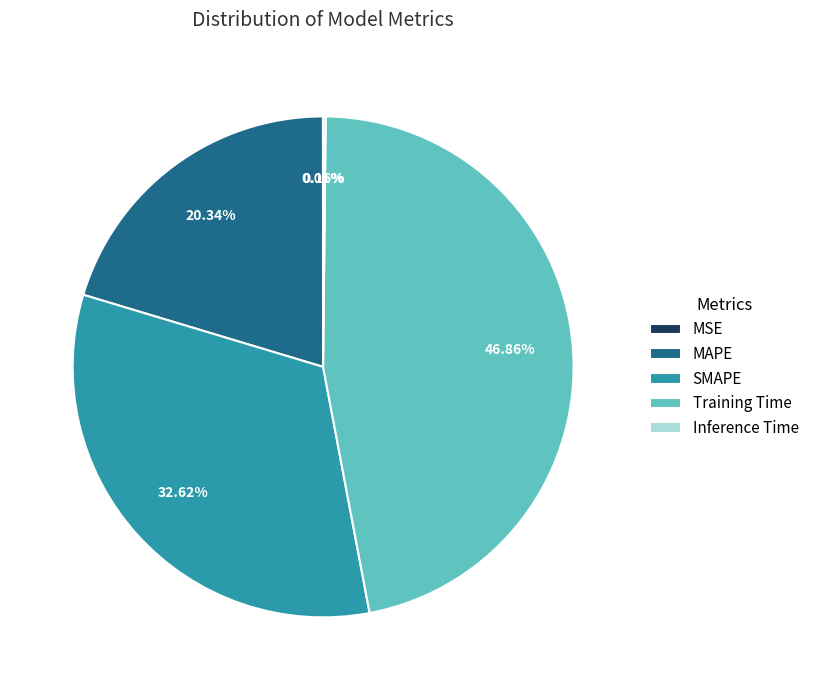

To the nearest percent, what is the difference between the SMAPE and MAPE slice percentages?

12%